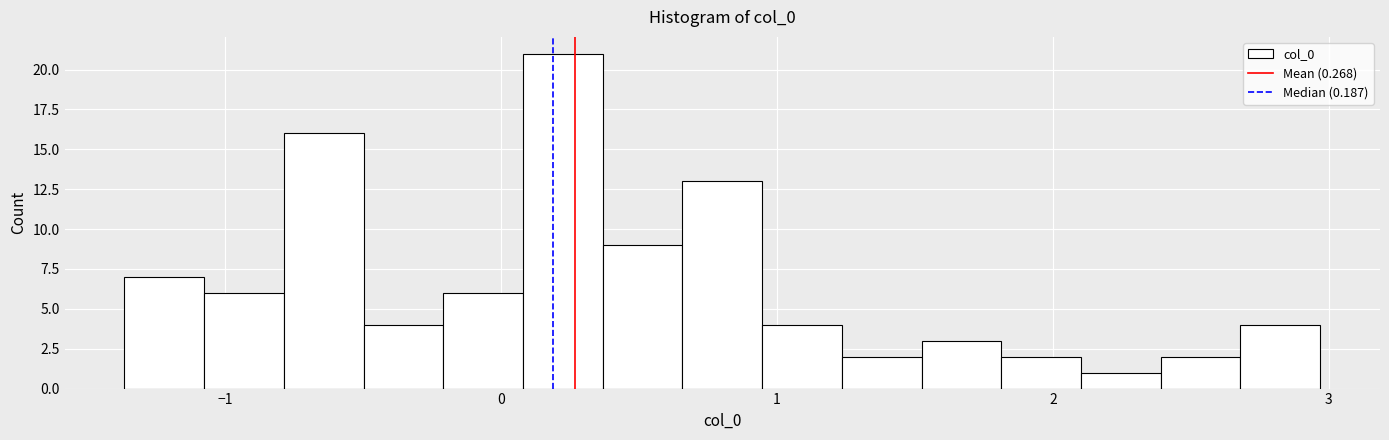

Read against the x-axis, roughly where is the centre of the tallest bar?

0.2